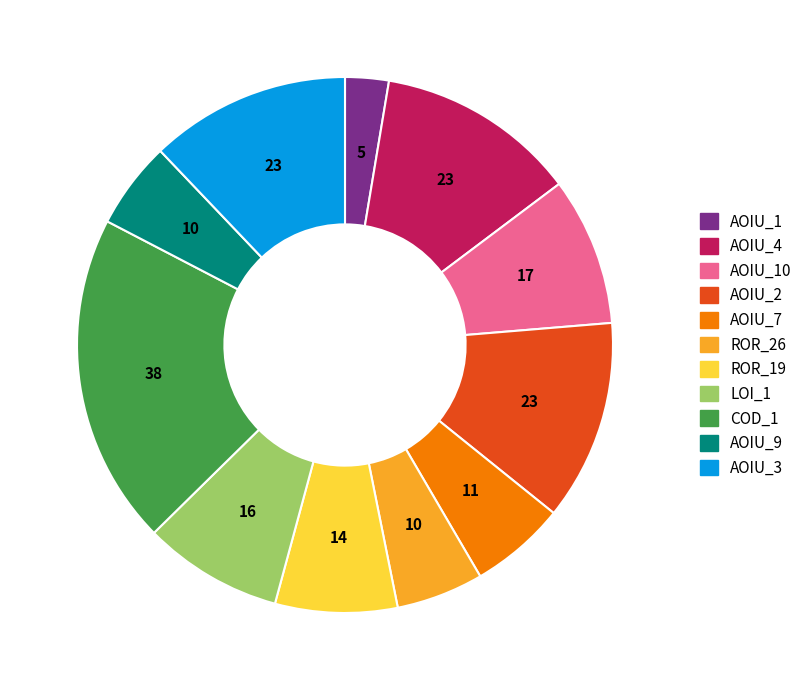

Is there any slice that represents more than half of the pie?

No